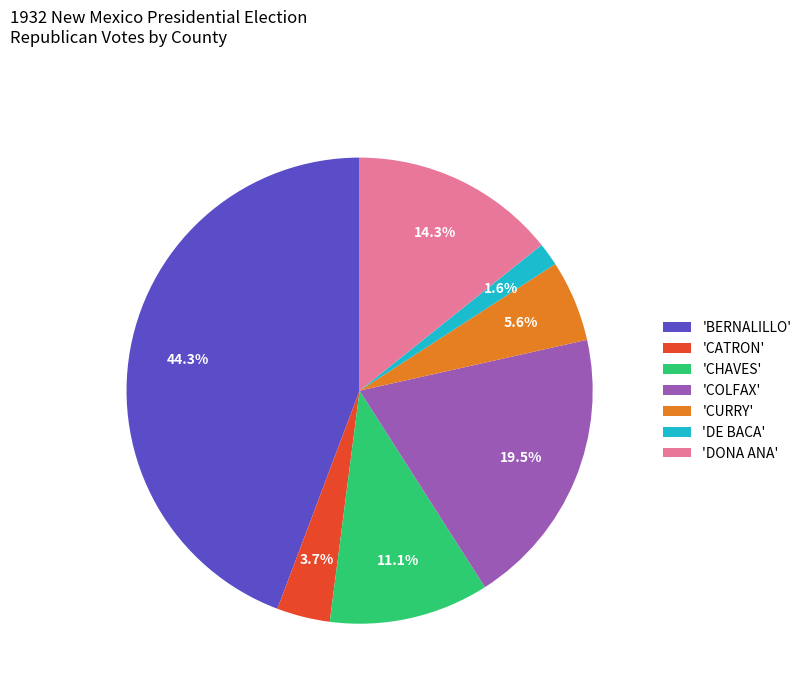

Which category has the biggest portion of the pie?

'BERNALILLO'